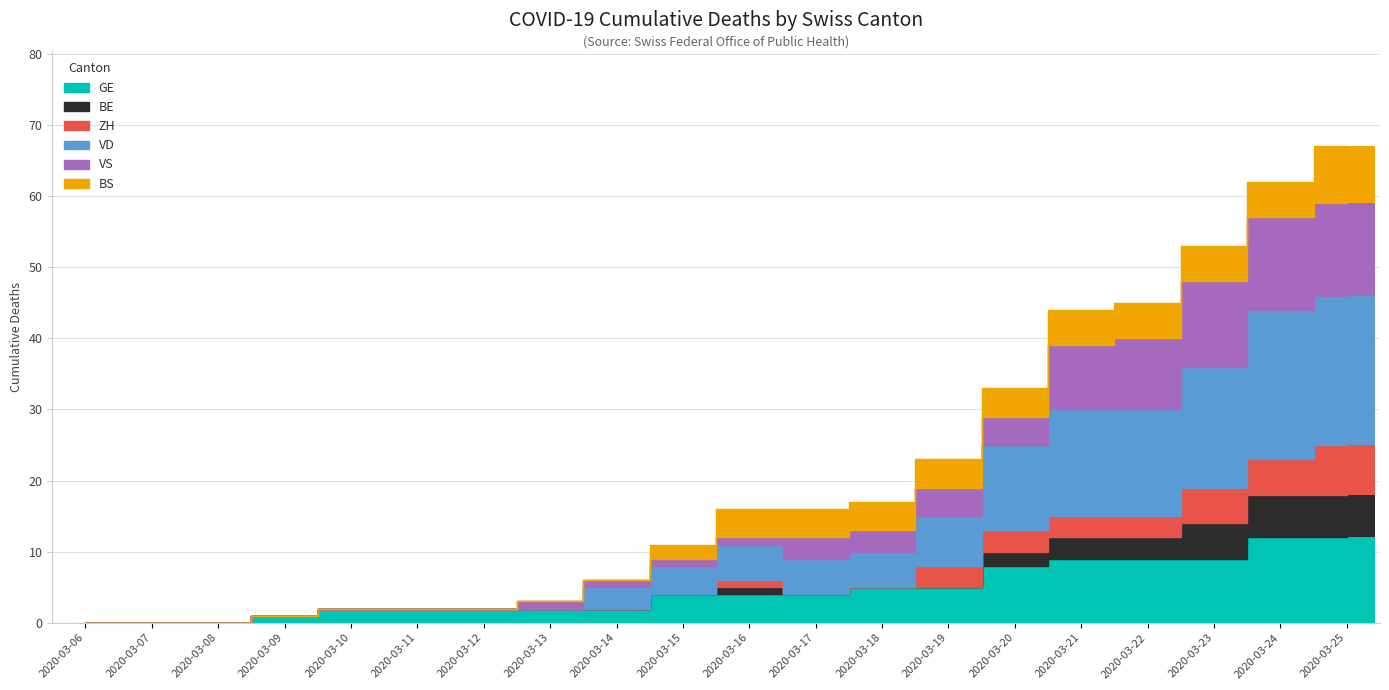

At which label does BE reach its minimum?

2020-03-06